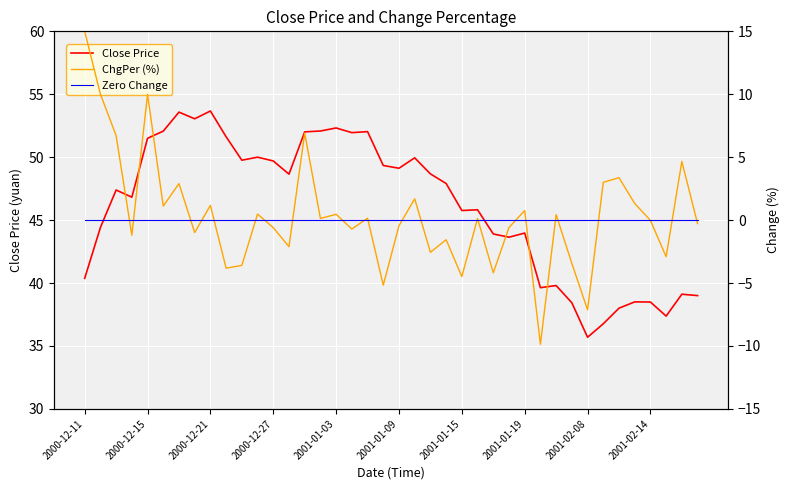

Reading left to right, what are all the values shown in this chart?

Close Price: 40.4	44.4	47.4	46.8	51.5	52.1	53.6	53.0	53.7	51.6	49.8	50.0	49.7	48.6	52.0	52.1	52.3	52.0	52.0	49.3	49.1	50.0	48.7	47.9	45.8	45.8	43.9	43.6	44.0	39.6	39.8	38.4	35.7	36.8	38.0	38.5	38.5	37.4	39.1	39.0
ChgPer (%): 15.0	10.0	6.7	-1.2	10.0	1.1	2.9	-1.0	1.2	-3.8	-3.6	0.5	-0.6	-2.1	6.9	0.1	0.5	-0.7	0.1	-5.2	-0.5	1.7	-2.6	-1.6	-4.5	0.1	-4.2	-0.6	0.8	-9.9	0.4	-3.4	-7.1	3.0	3.4	1.3	-0.0	-2.9	4.7	-0.3
Zero Change: 0.0	0.0	0.0	0.0	0.0	0.0	0.0	0.0	0.0	0.0	0.0	0.0	0.0	0.0	0.0	0.0	0.0	0.0	0.0	0.0	0.0	0.0	0.0	0.0	0.0	0.0	0.0	0.0	0.0	0.0	0.0	0.0	0.0	0.0	0.0	0.0	0.0	0.0	0.0	0.0